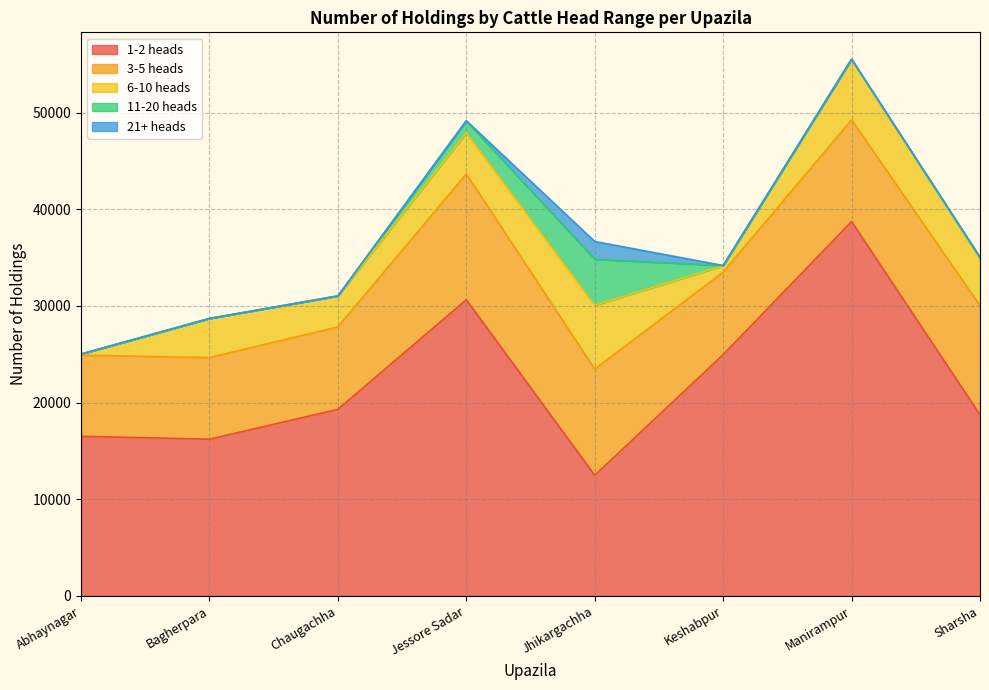

True or false: 1-2 heads has a value of 53731 at Jessore Sadar.

False